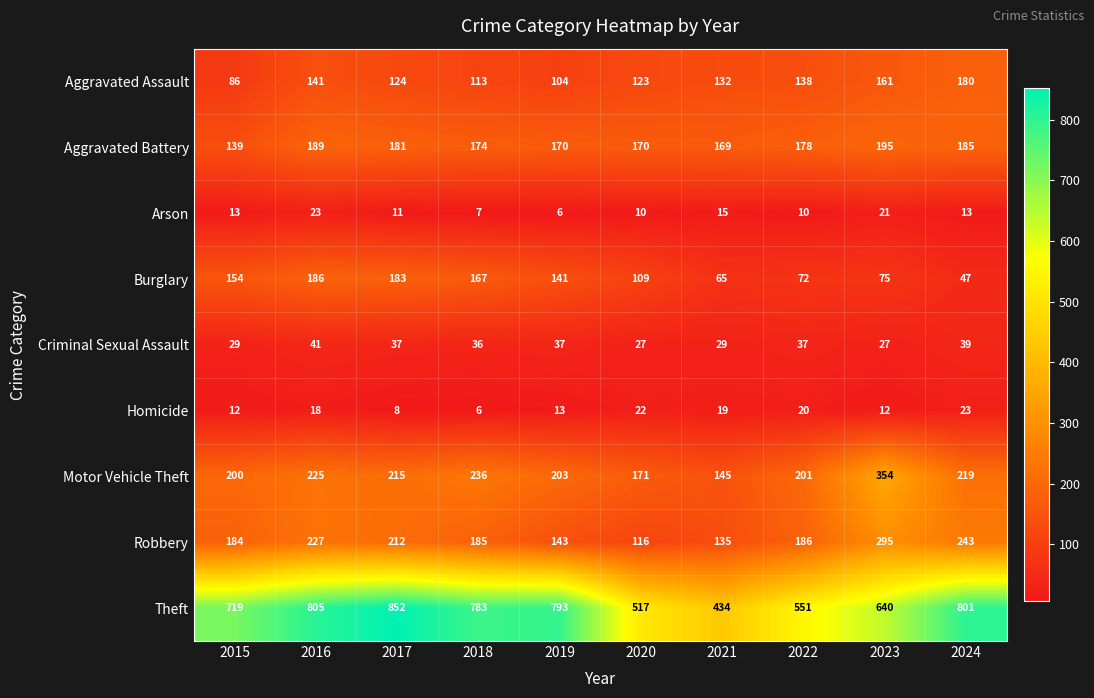

Rank the series at 2018 from highest to lowest value.

Theft, Motor Vehicle Theft, Robbery, Aggravated Battery, Burglary, Aggravated Assault, Criminal Sexual Assault, Arson, Homicide